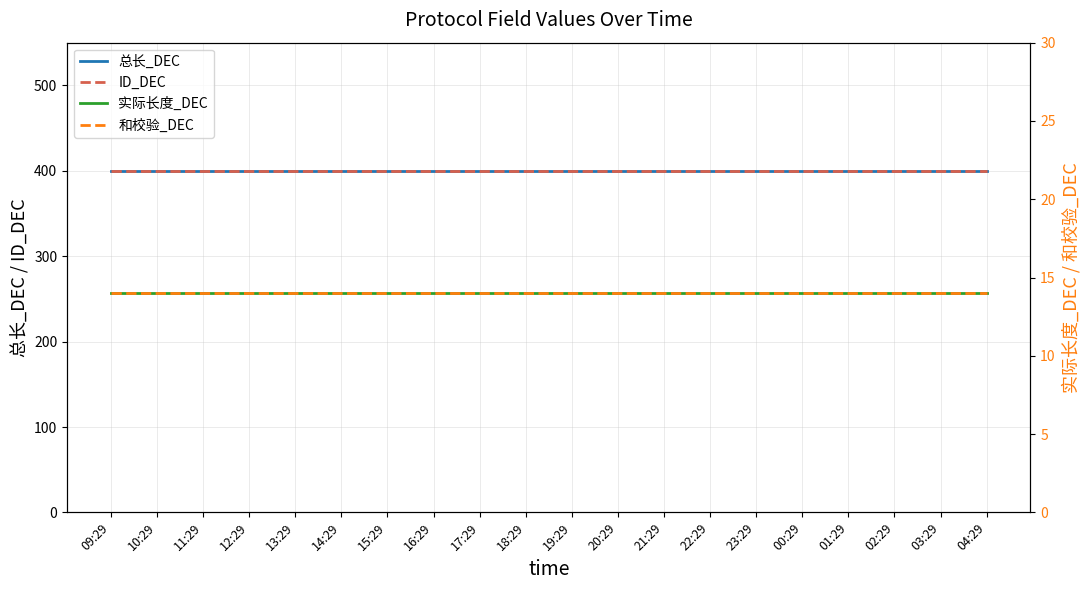

True or false: 实际长度_DEC and 和校验_DEC intersect in this chart.

False